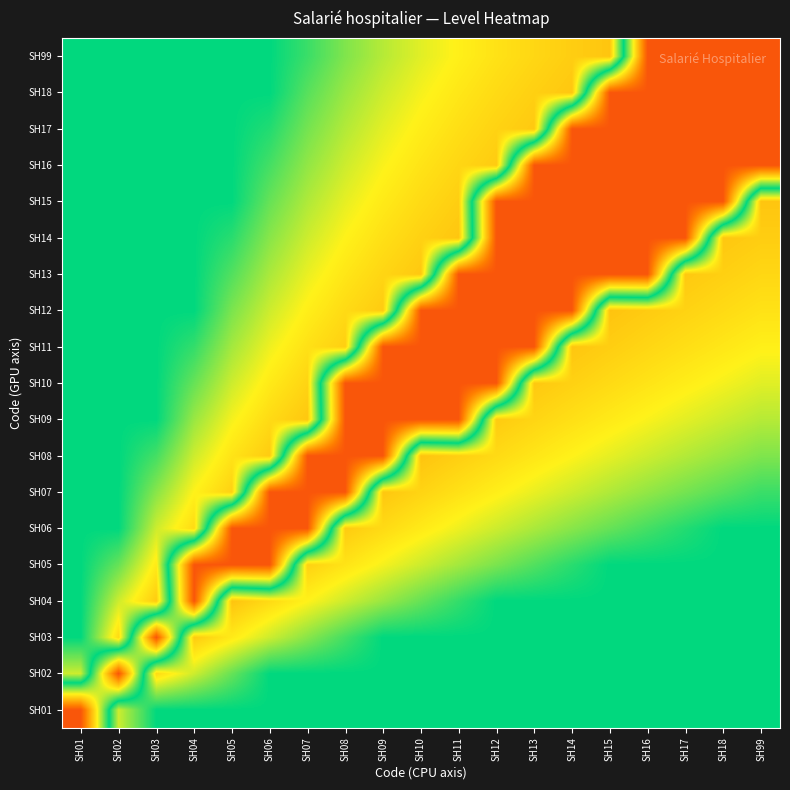

Rank the series at SH15 from lowest to highest value.

SH12, SH99, SH11, SH10, SH09, SH08, SH07, SH06, SH01, SH02, SH03, SH04, SH05, SH13, SH14, SH15, SH16, SH17, SH18